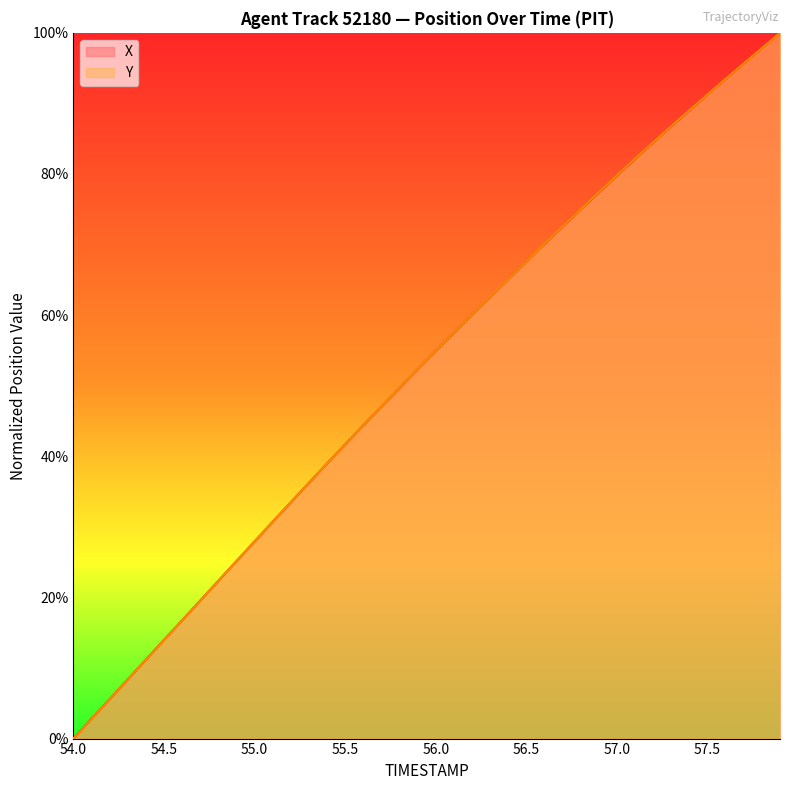

List the series in order of their overall mean, lowest first.

X, Y